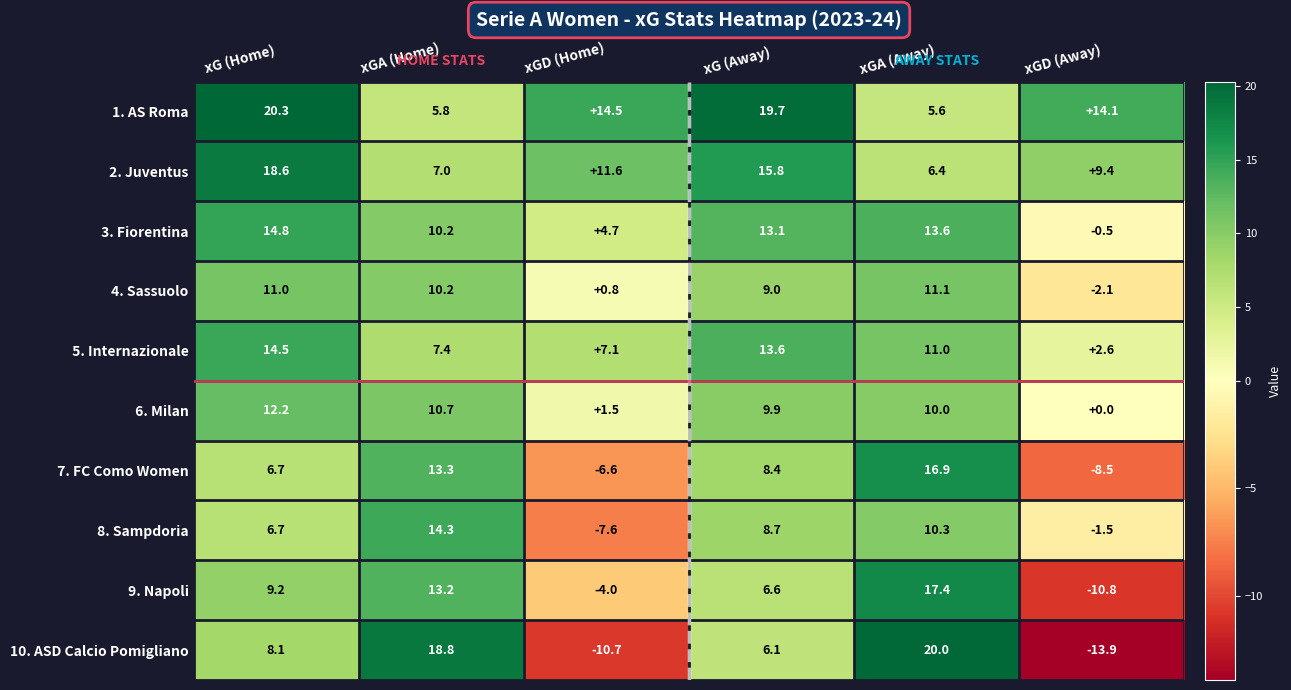

At which category does the chart reach its minimum across all series?

xGD (Away)